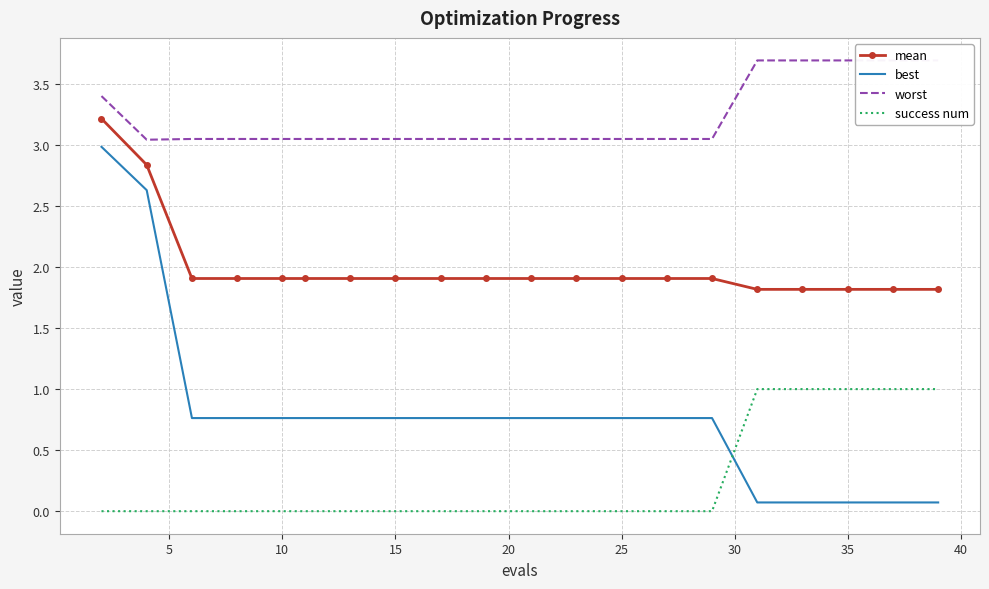

Reading left to right, transcribe all the data shown in this chart.

mean: 3.2	2.8	1.9	1.9	1.9	1.9	1.9	1.9	1.9	1.9	1.9	1.9	1.9	1.9	1.9	1.8	1.8	1.8	1.8	1.8
best: 3.0	2.6	0.8	0.8	0.8	0.8	0.8	0.8	0.8	0.8	0.8	0.8	0.8	0.8	0.8	0.1	0.1	0.1	0.1	0.1
worst: 3.4	3.0	3.0	3.0	3.0	3.0	3.0	3.0	3.0	3.0	3.0	3.0	3.0	3.0	3.0	3.7	3.7	3.7	3.7	3.7
success num: 0.0	0.0	0.0	0.0	0.0	0.0	0.0	0.0	0.0	0.0	0.0	0.0	0.0	0.0	0.0	1.0	1.0	1.0	1.0	1.0